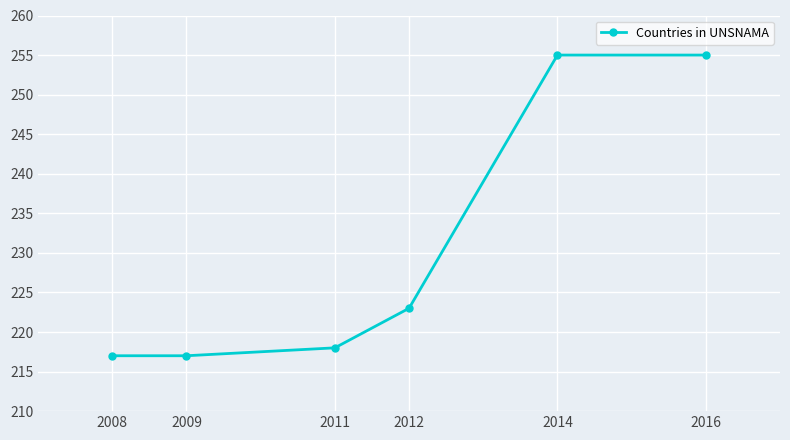

The value at 2009 is 80. True or false?

False